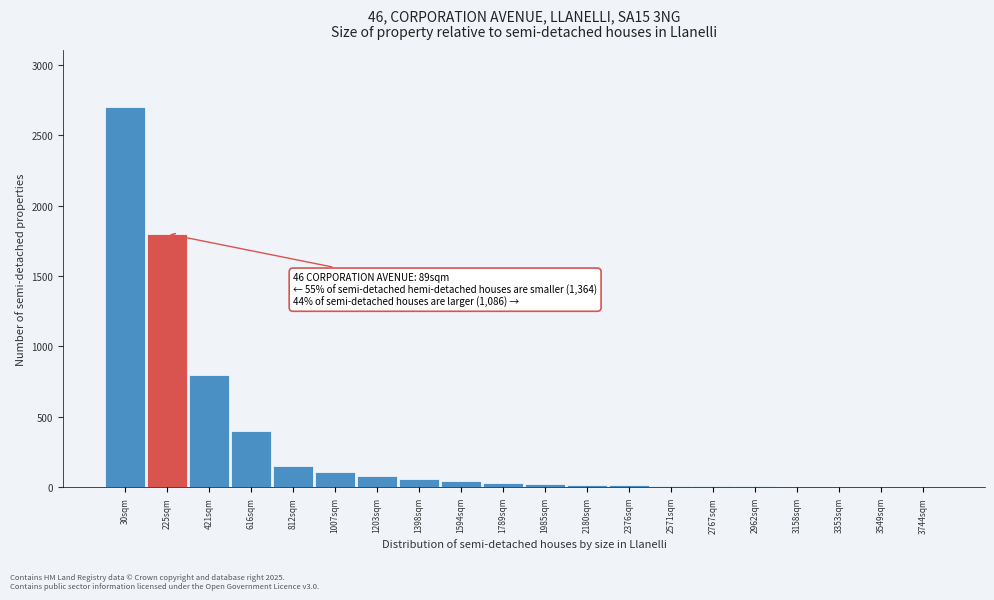

Is it true that the value at 421sqm is 800?

True